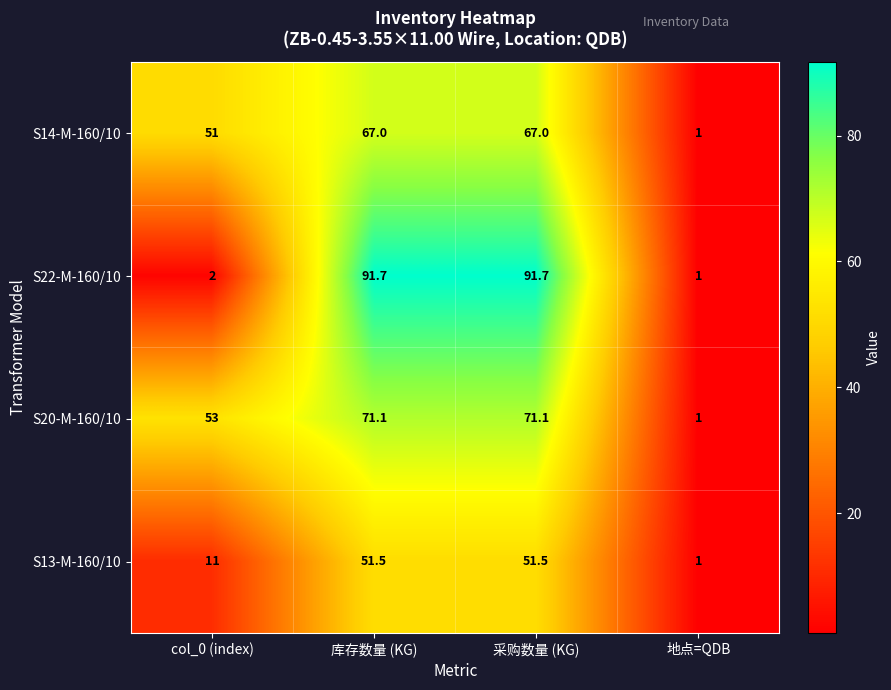

Which series has the largest total across all categories?

S20-M-160/10